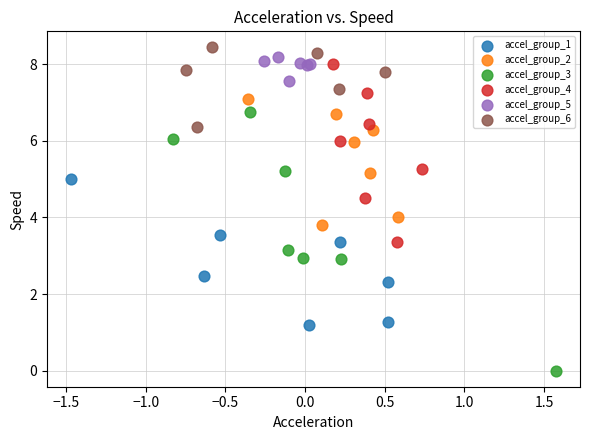

Which series has the widest spread of Y values?

accel_group_3